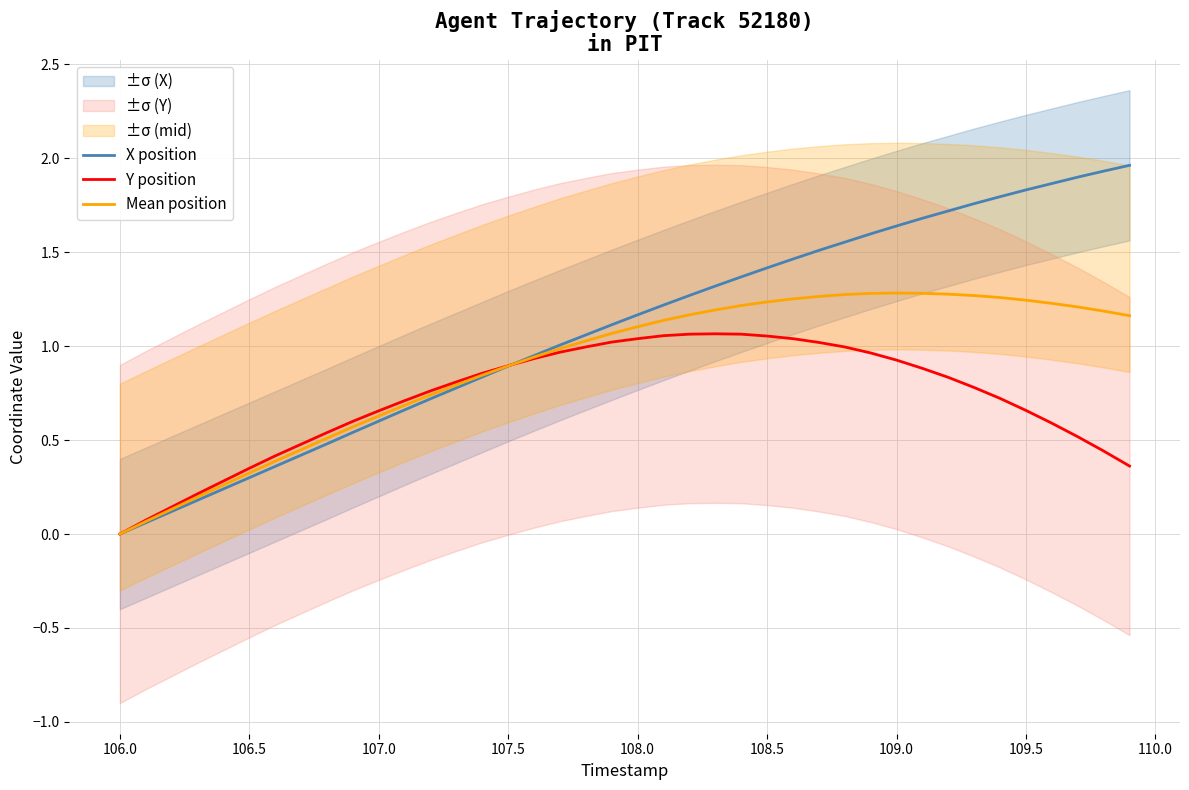

The Y position series shows 0.4 at 107.5. True or false?

False